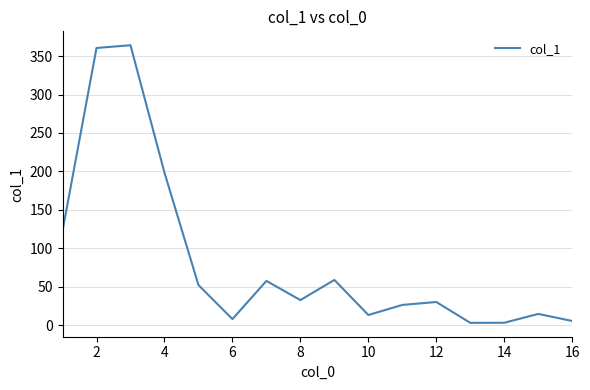

What is the greatest value displayed?

364.1